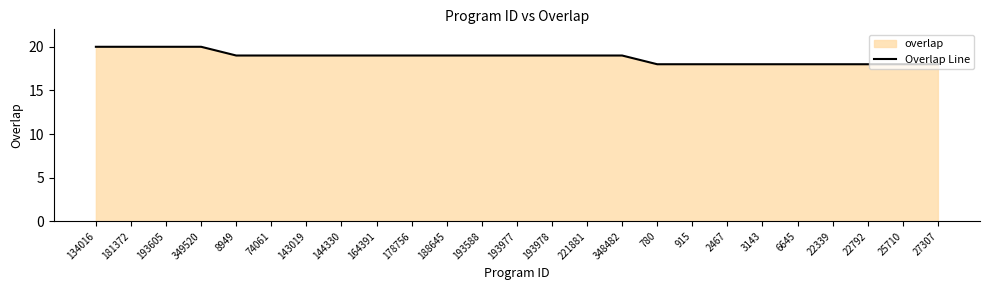

True or false: the data shows 28 at 164391.

False